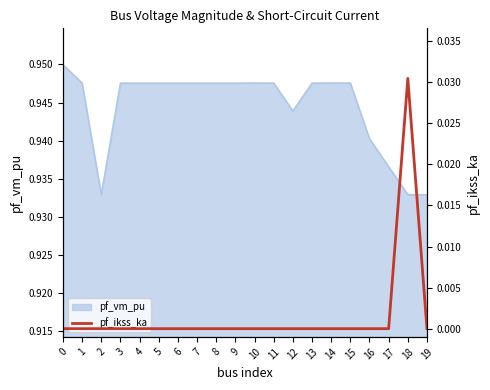

Count the values in the range 0 to 1.

20